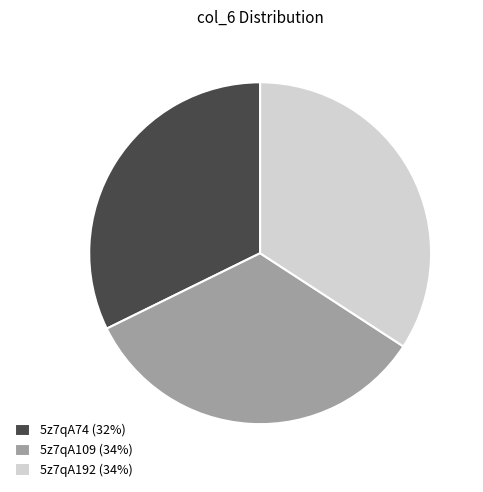

Do 5z7qA74 (32%) and 5z7qA109 (34%) together represent more than half of the pie?

Yes